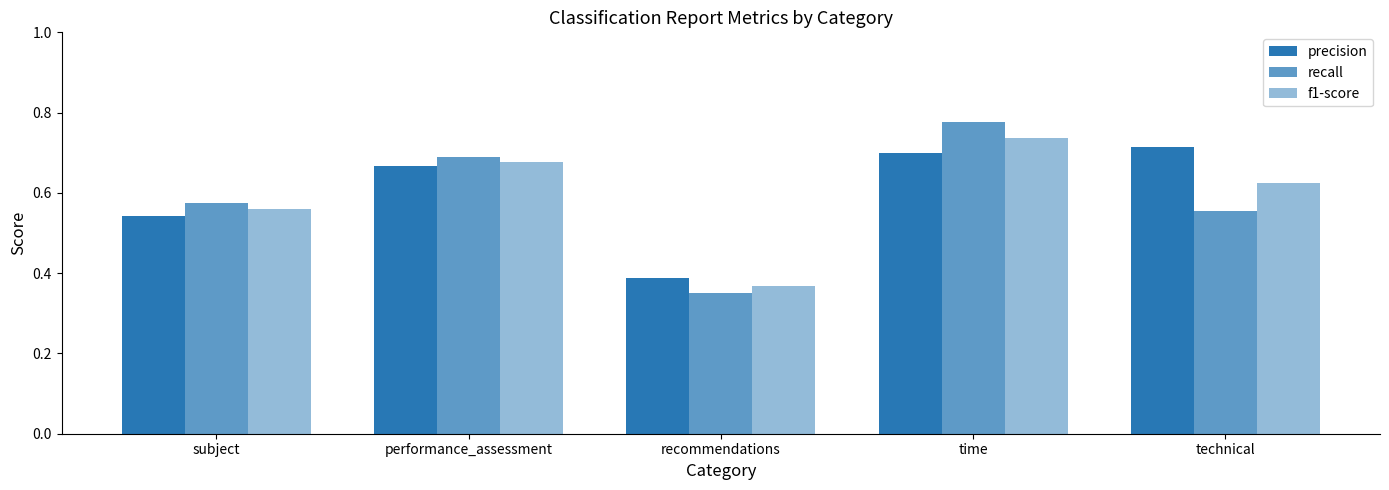

How many categories are shown in the chart?

5